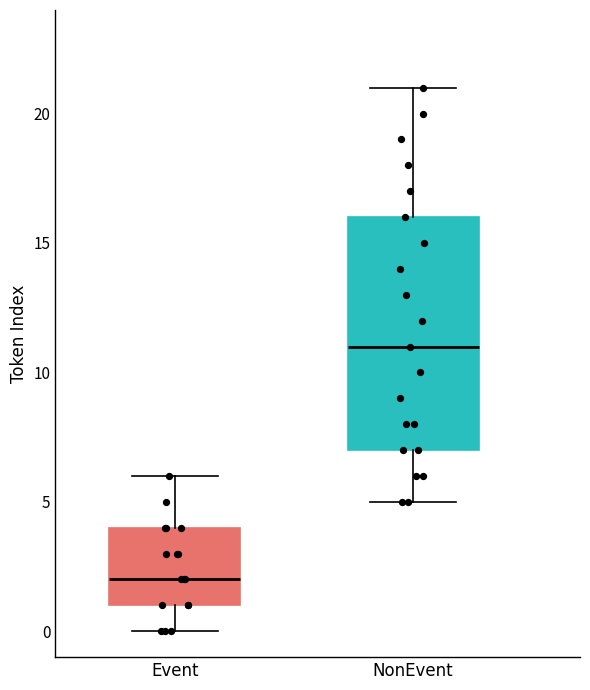

Reading left to right, read every box against the y-axis: the position of its median line, the range the box covers, and the ends of its whiskers. The values are not printed on the chart, so give them approximately, as read against the axis.

Event: median 2, box 1 to 4, whiskers 0 to 6
NonEvent: median 11, box 7 to 16, whiskers 5 to 21